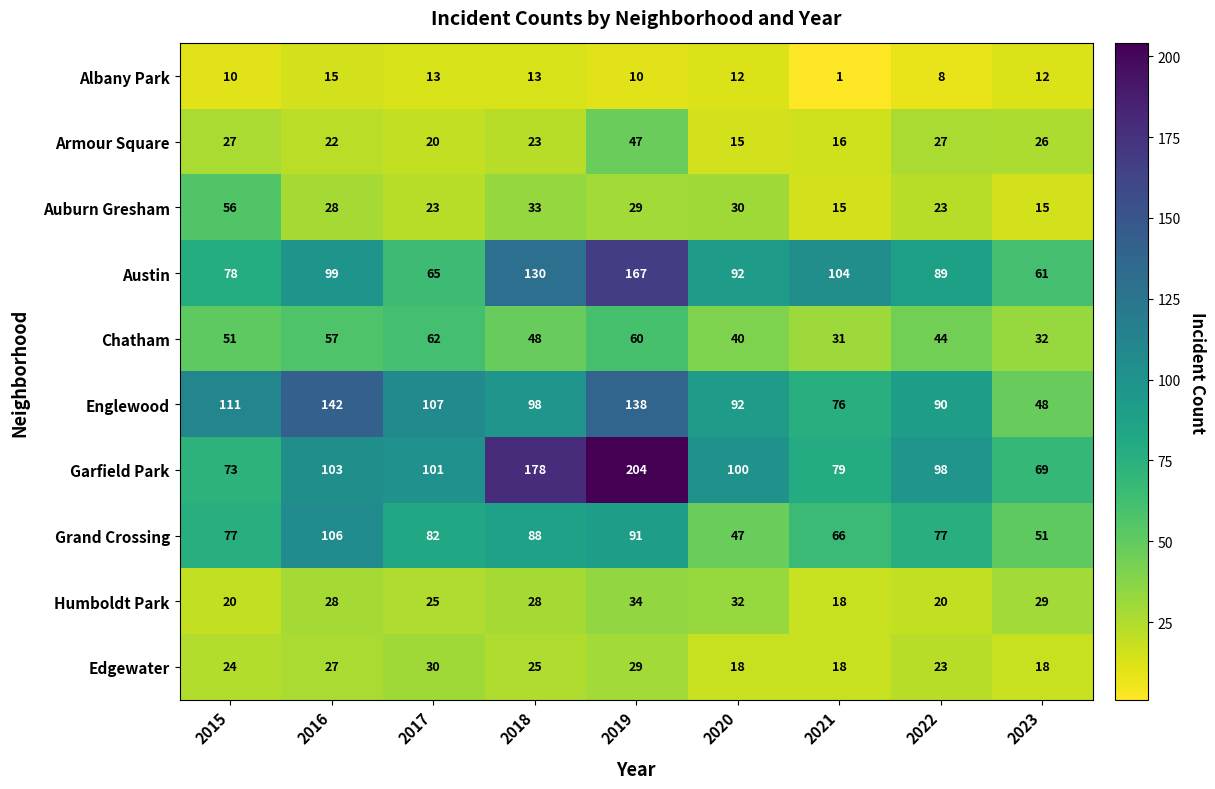

At which category does the chart reach its peak across all series?

2019